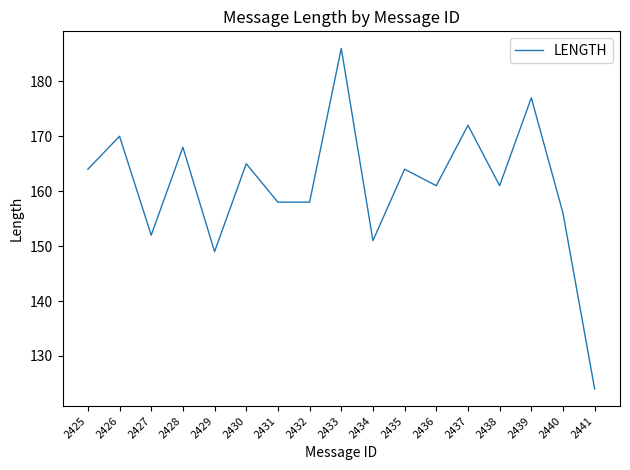

How many interior local peaks (higher than both neighbors) does the data have?

7